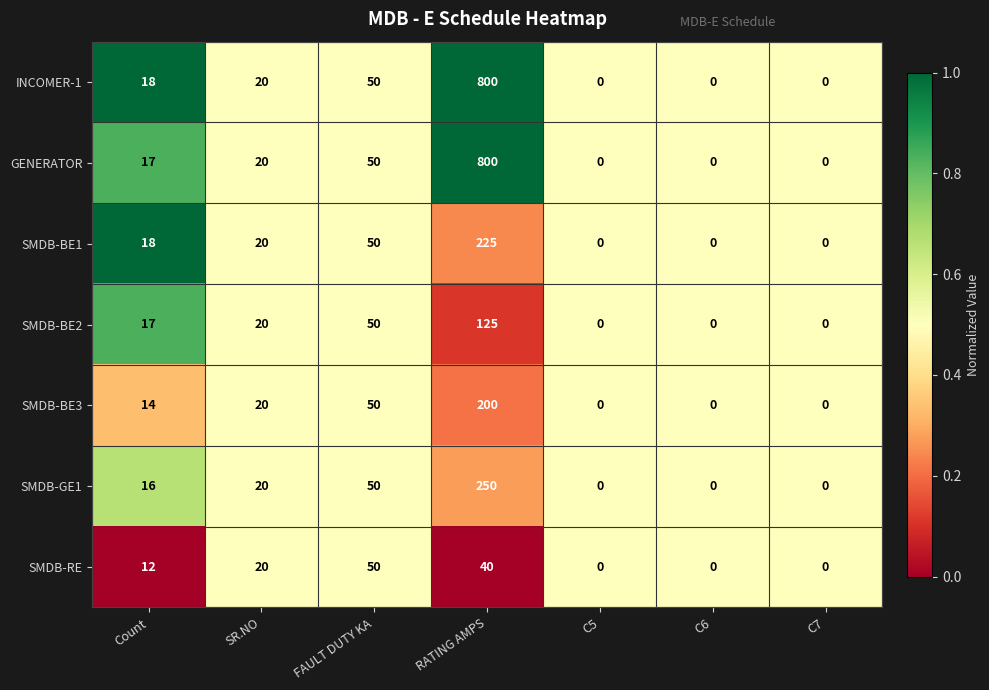

At which label is INCOMER-1 closest to 400?

FAULT DUTY KA